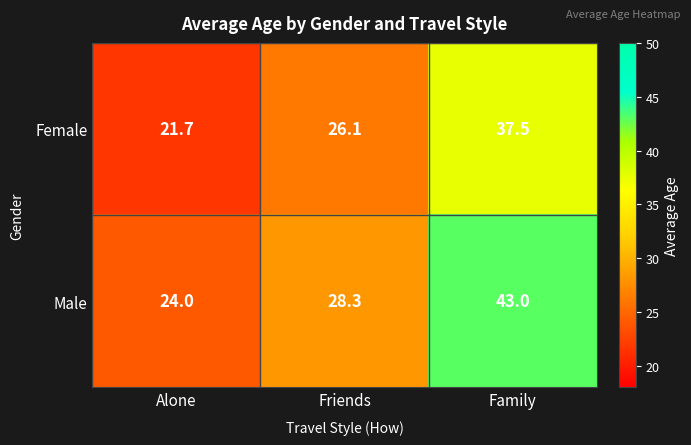

What is the difference between the maximum and second lowest values in the Female series?

11.4